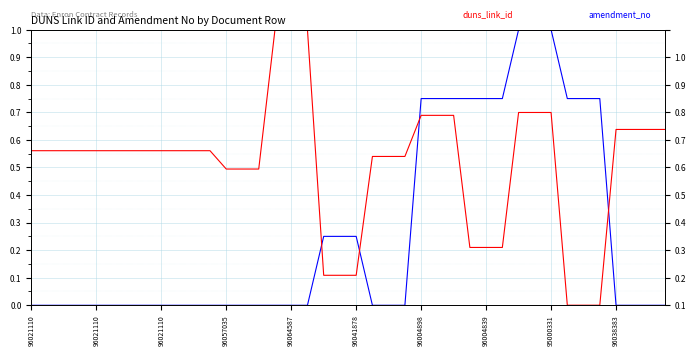

How many values in the amendment_no series exceed 0?

15